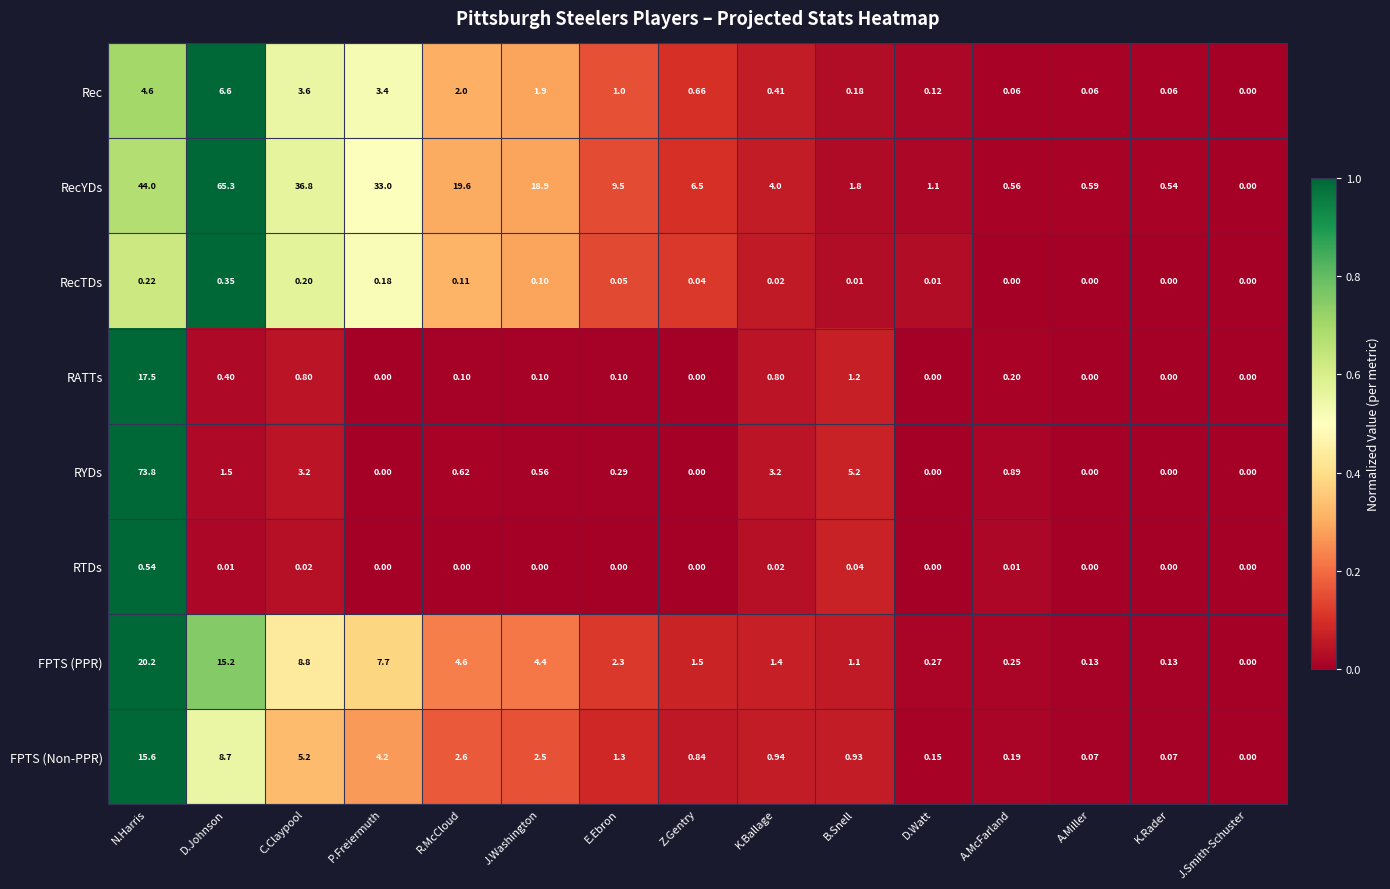

Where does the RecYDs series first go above 6?

N.Harris